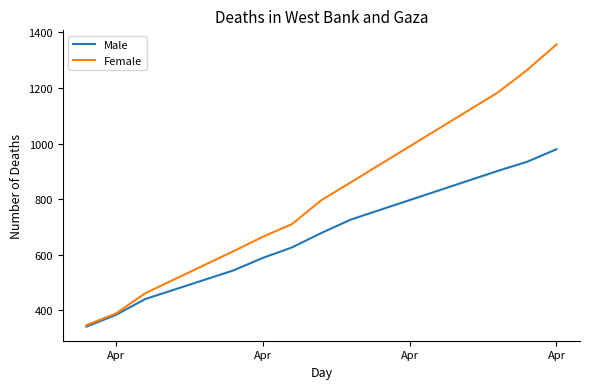

How many distinct data groups are displayed?

2